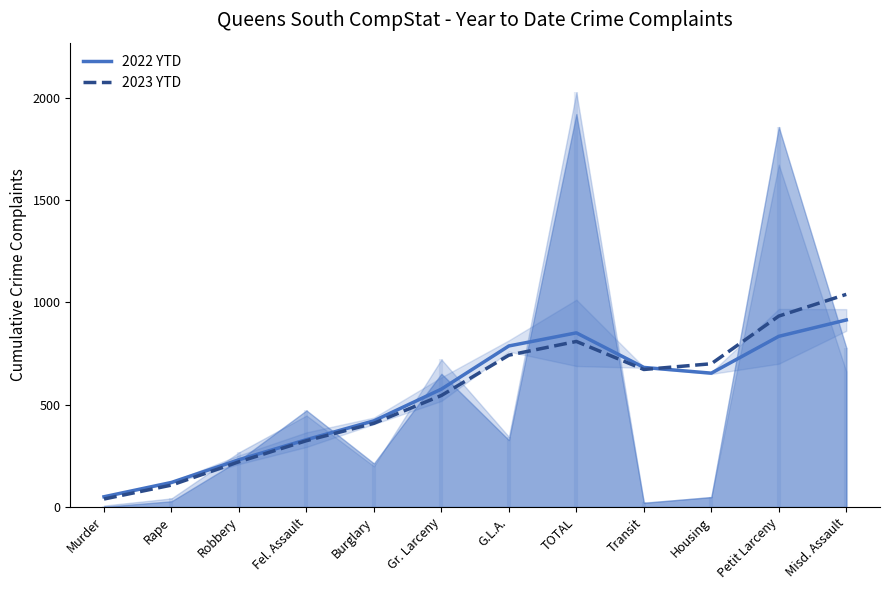

At which label does 2023 YTD first exceed 672?

G.L.A.